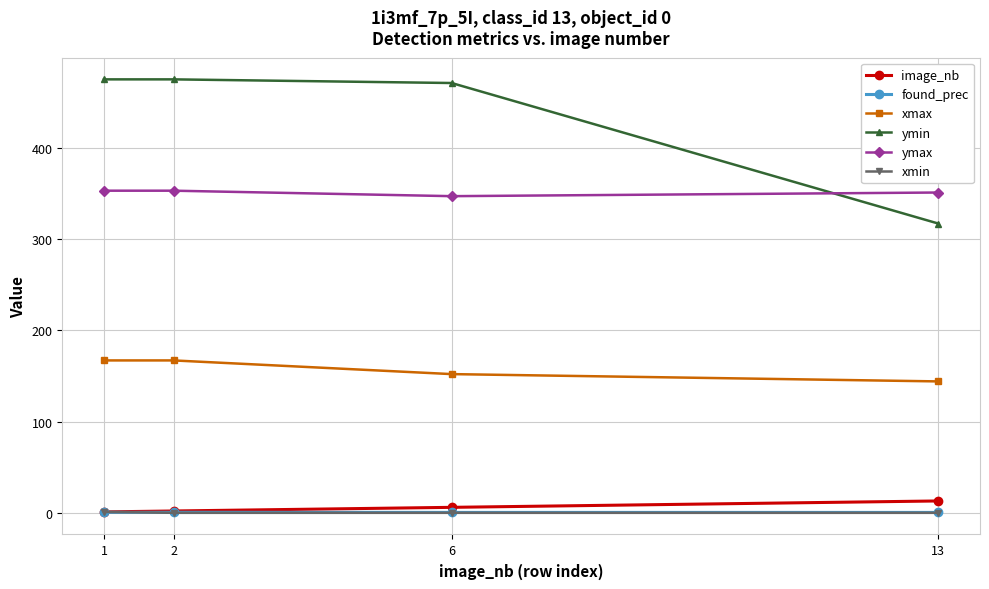

What is the highest value of the image_nb series?

13.0